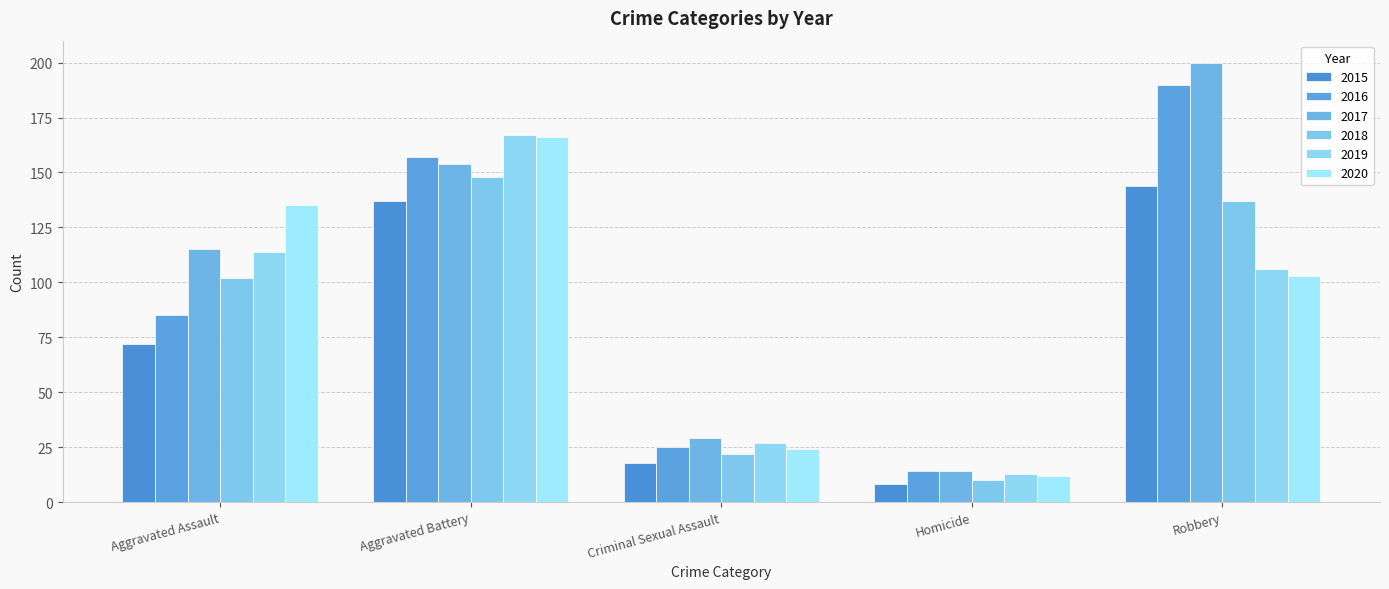

Is the value of 2015 at Homicide greater than the value of 2019 at Aggravated Battery?

No